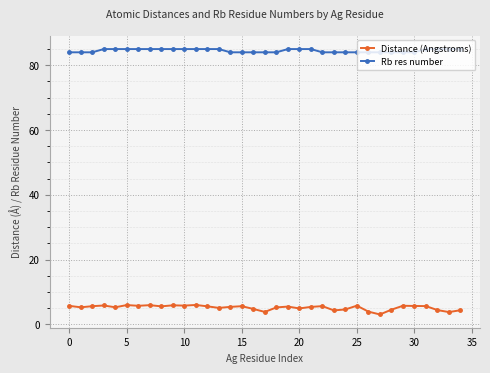

Which series has the largest total across all categories?

Rb res number